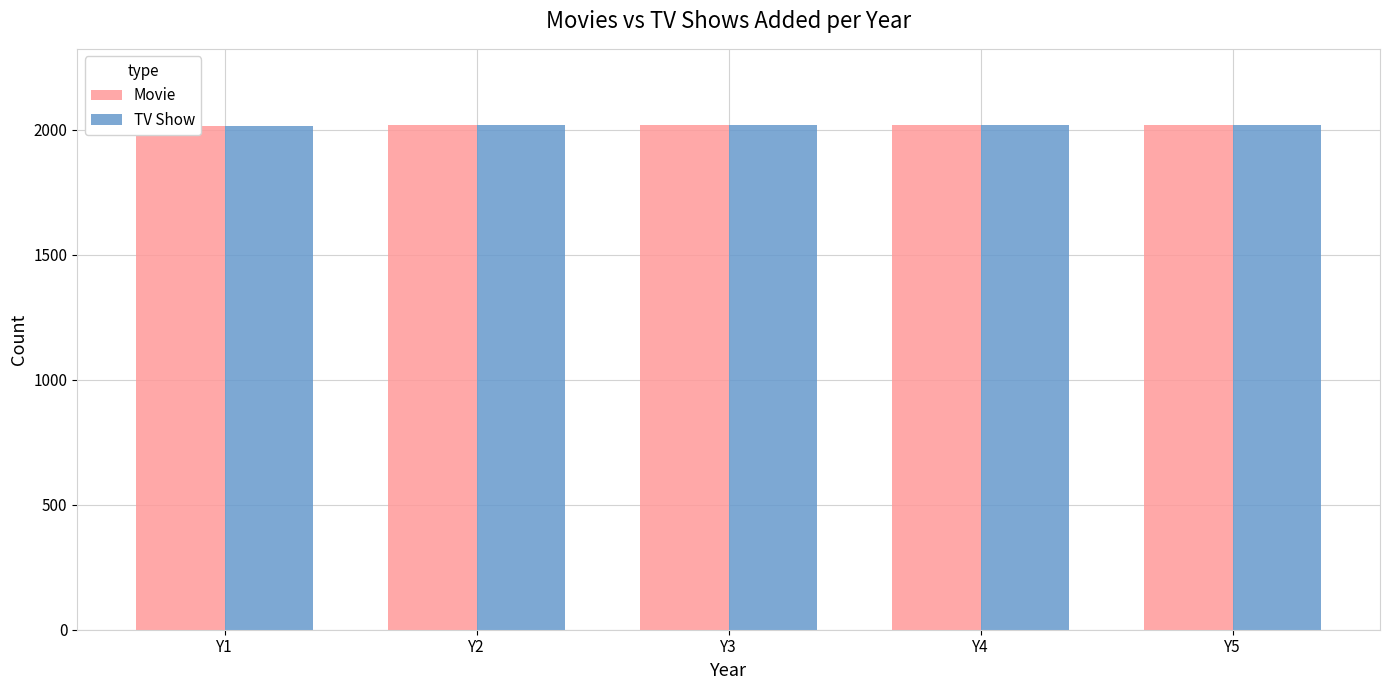

What is the minimum value for Movie?

2016